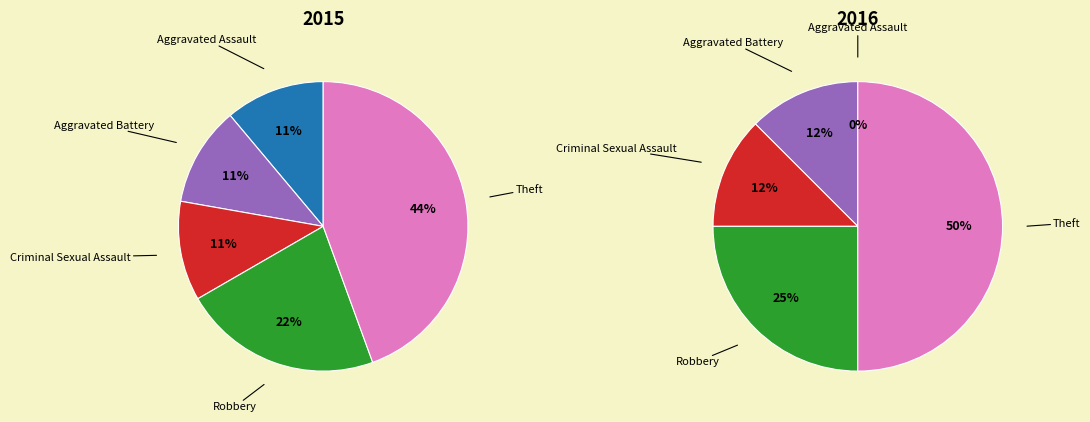

Count the number of slices in the pie.

5